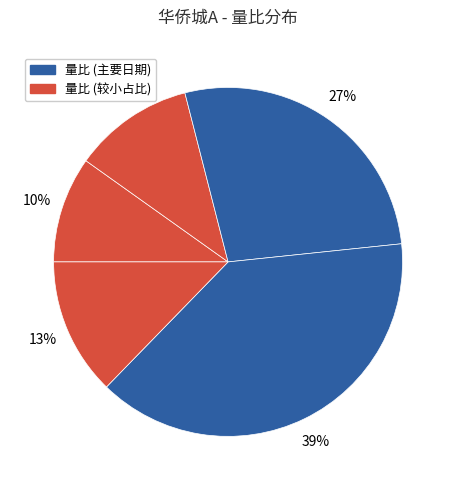

Is there a majority slice in this chart?

No